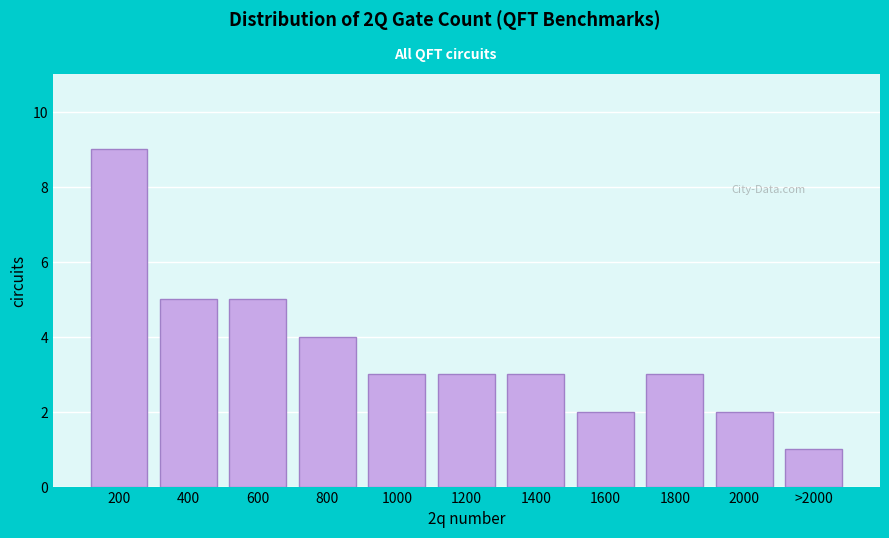

Reading left to right, transcribe all the data shown in this chart.

9	5	5	4	3	3	3	2	3	2	1